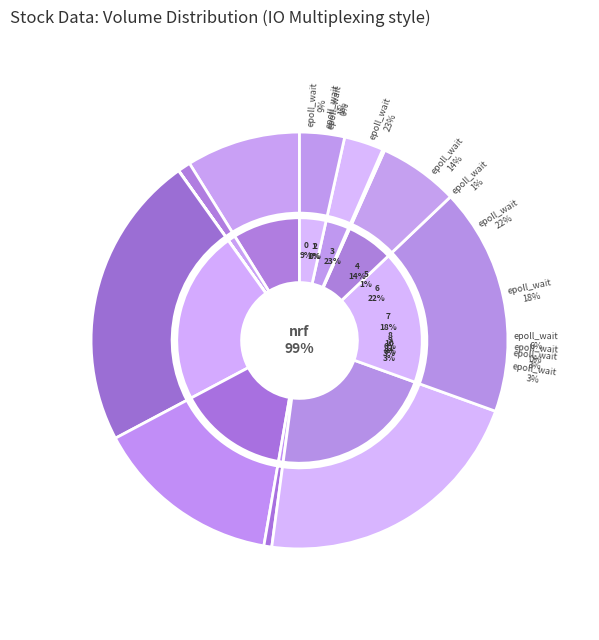

Is it true that 11 is 10% of the pie?

False